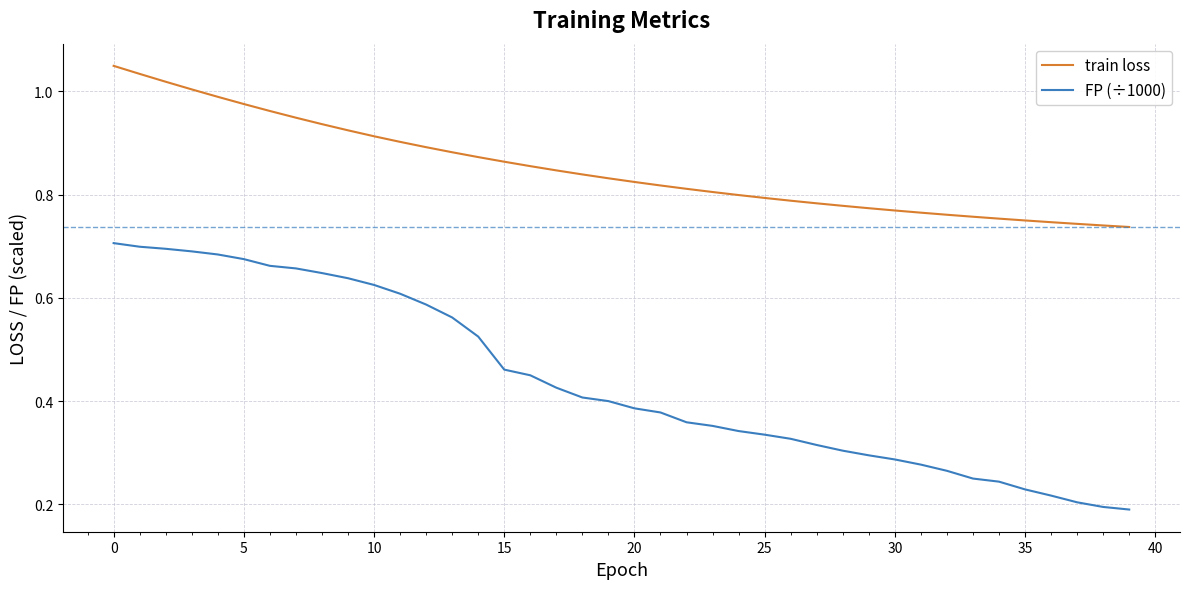

How many lines are shown in the chart?

2